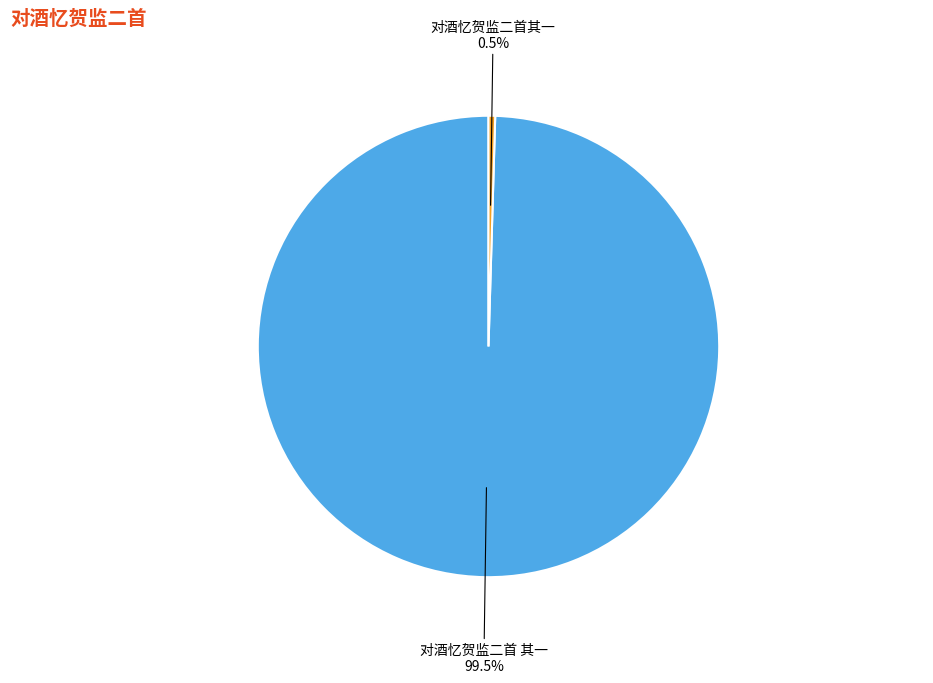

Is there any slice that represents more than half of the pie?

Yes